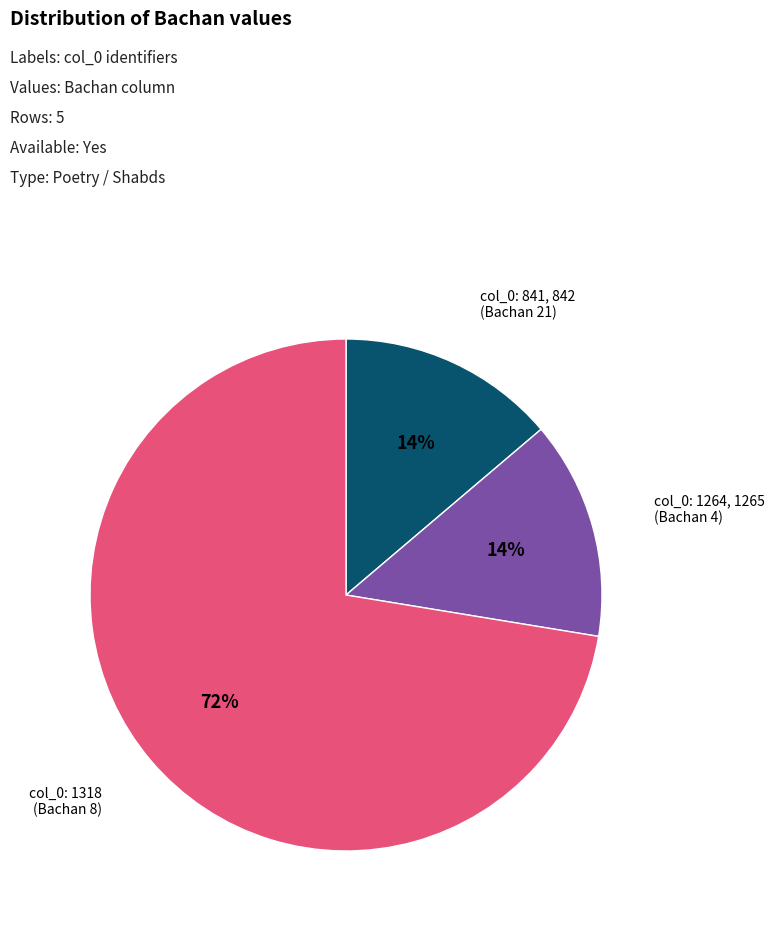

To the nearest percent, what is the average slice percentage?

33%